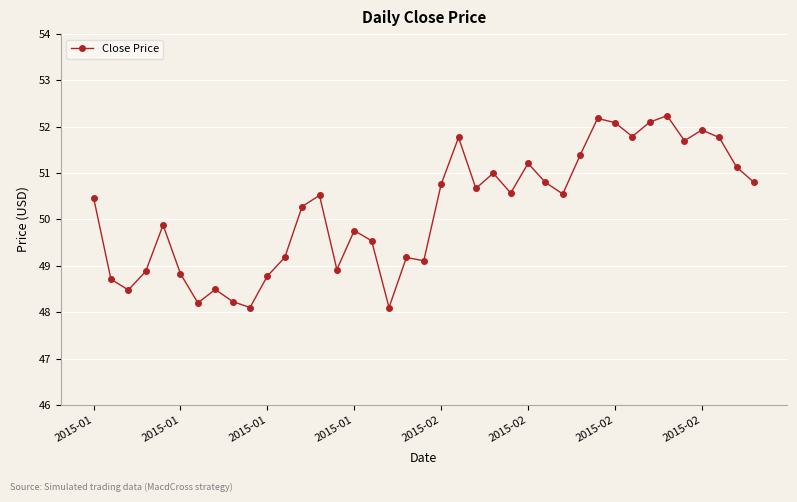

True or false: the data has more than 0 interior local peaks.

True